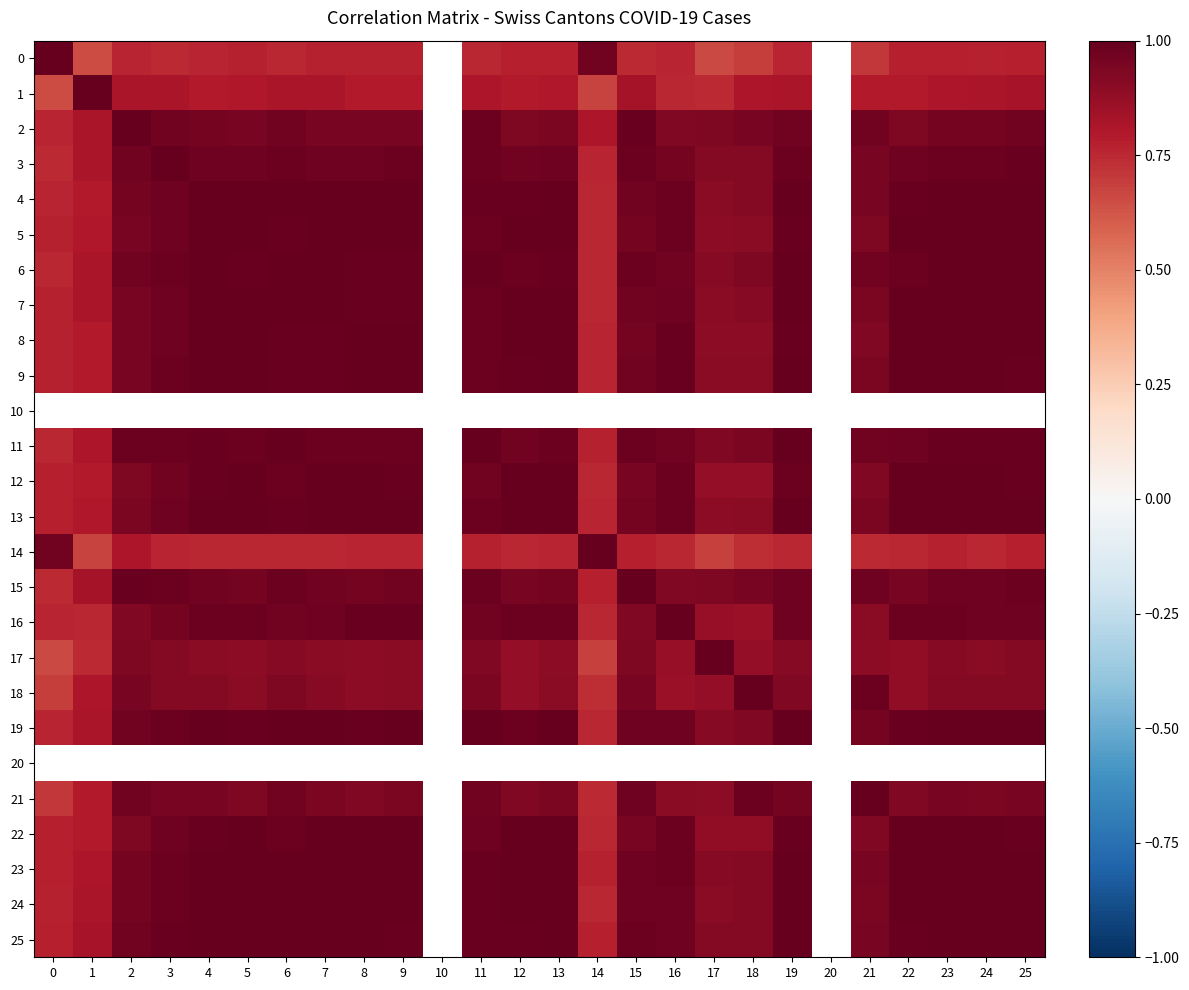

Count the number of data series in this chart.

26